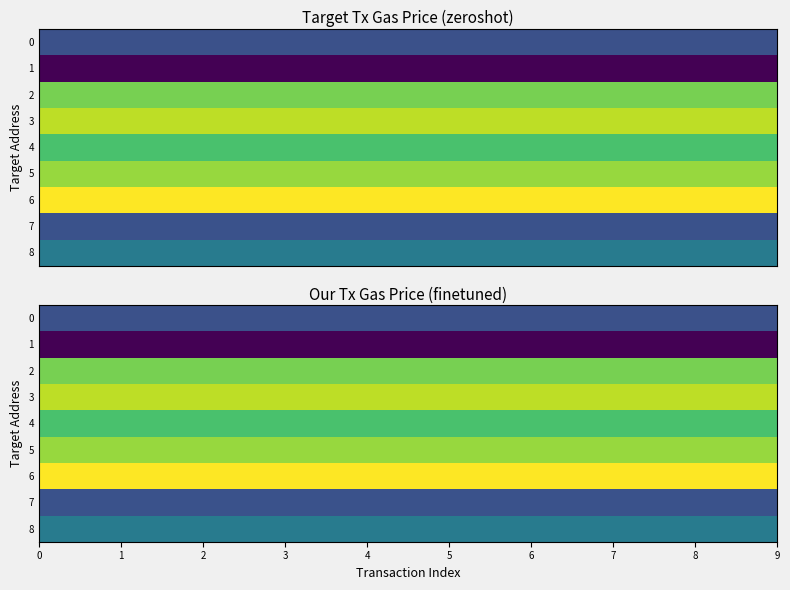

What is the sum of all 6 values?

2015491387244